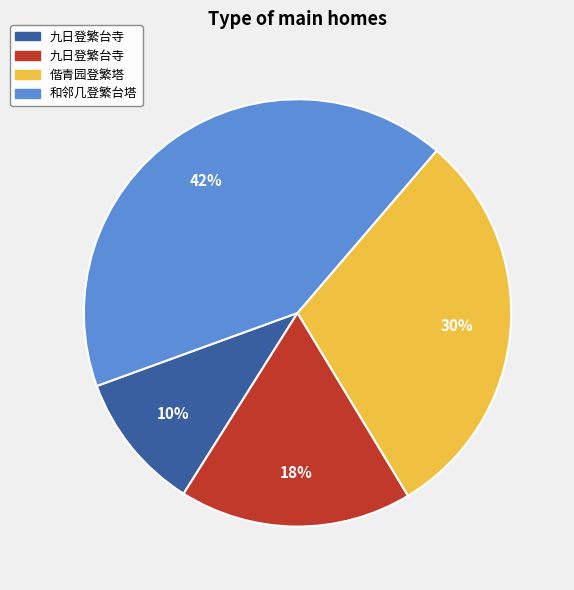

How many slices are in this pie chart?

4